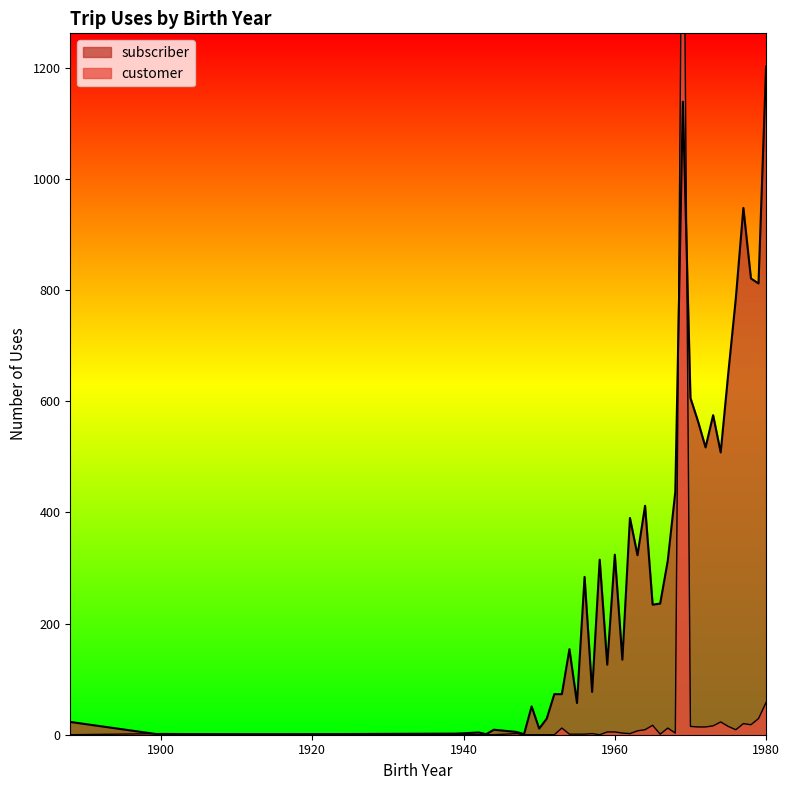

How many lines are shown in the chart?

2